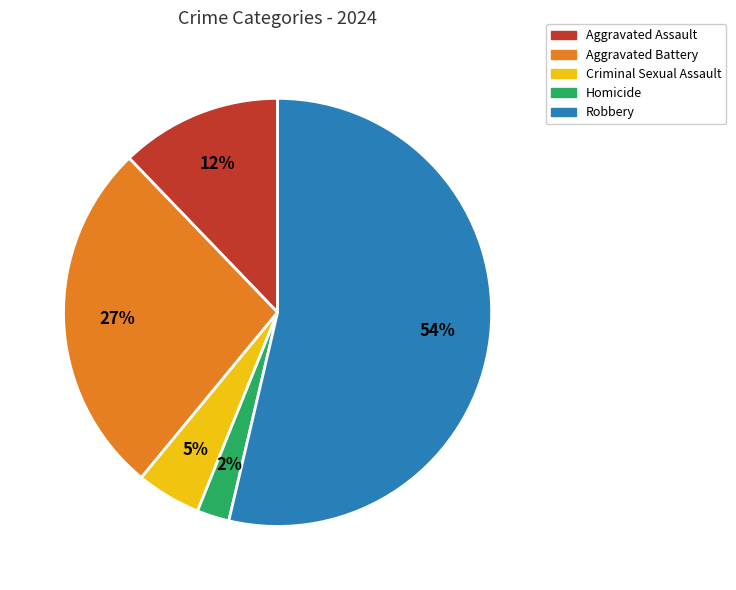

Which slice represents more than half of the pie?

Robbery